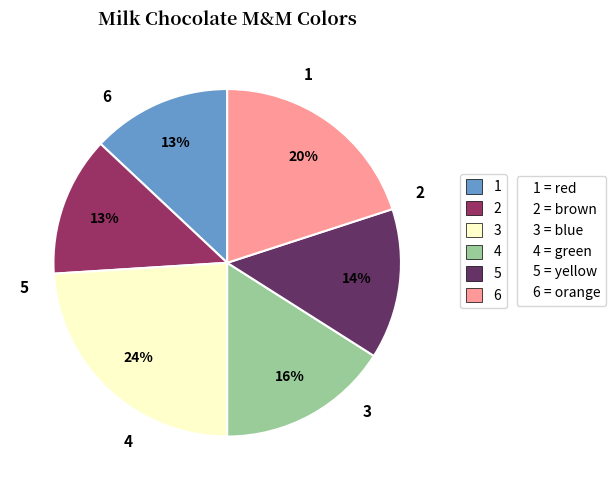

How many slices are in this pie chart?

6